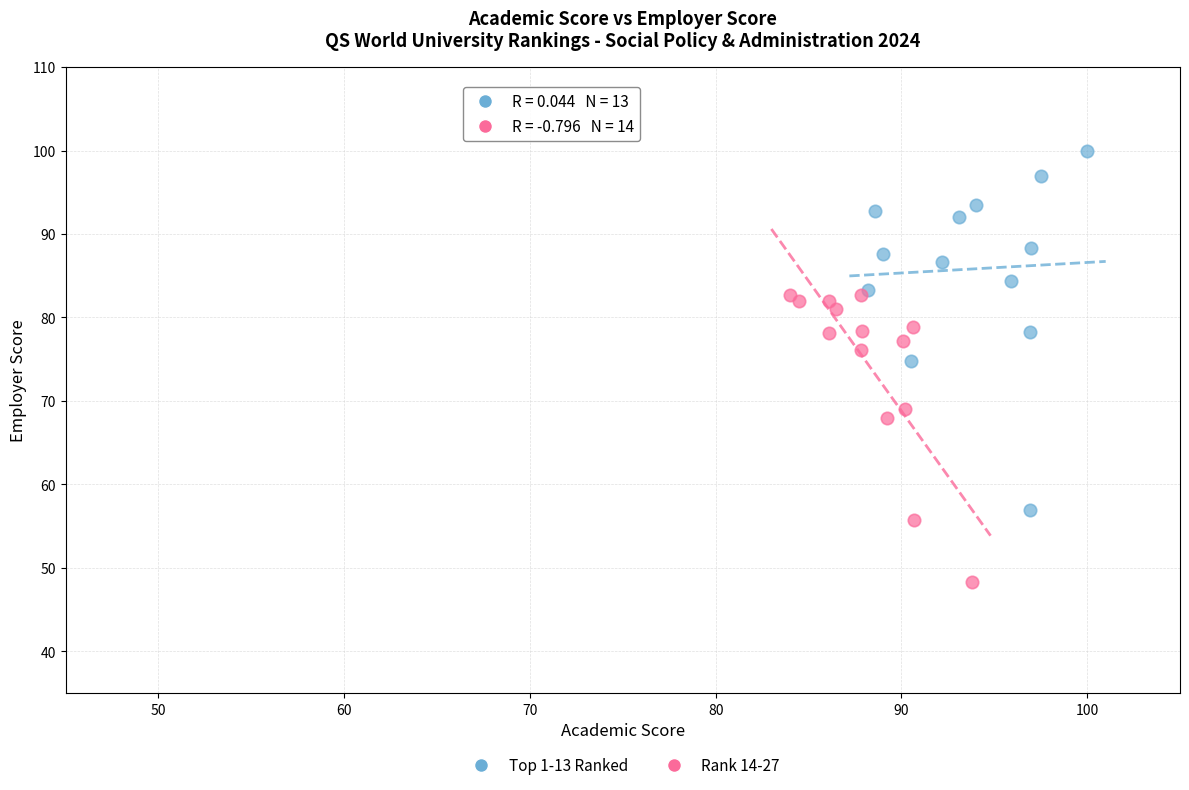

Which series has the widest spread of Y values?

Top 1-13 Ranked